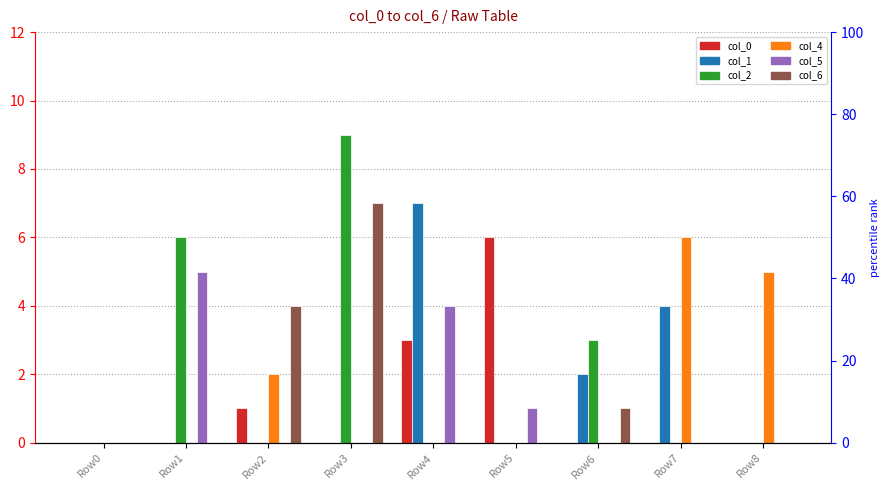

What is the difference between the col_4 values at Row0 and Row7?

6